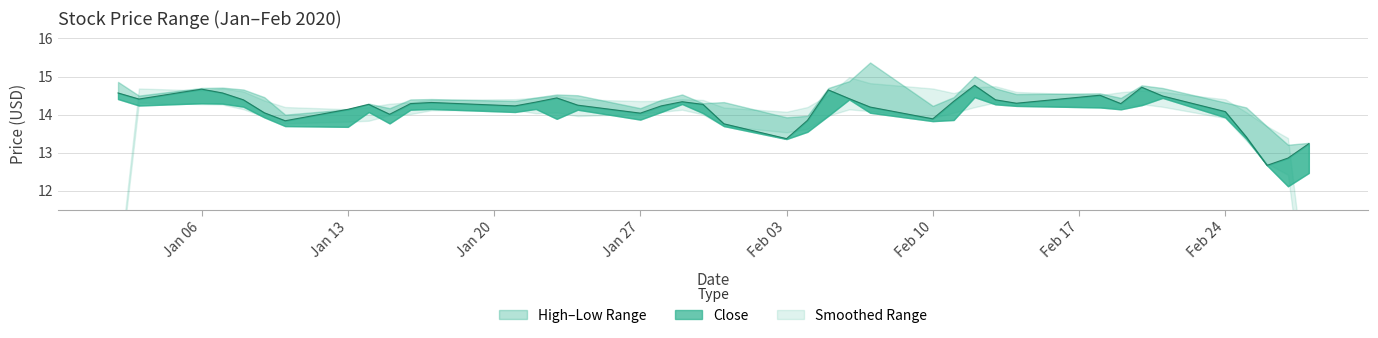

How many data points in High are above 14?

34